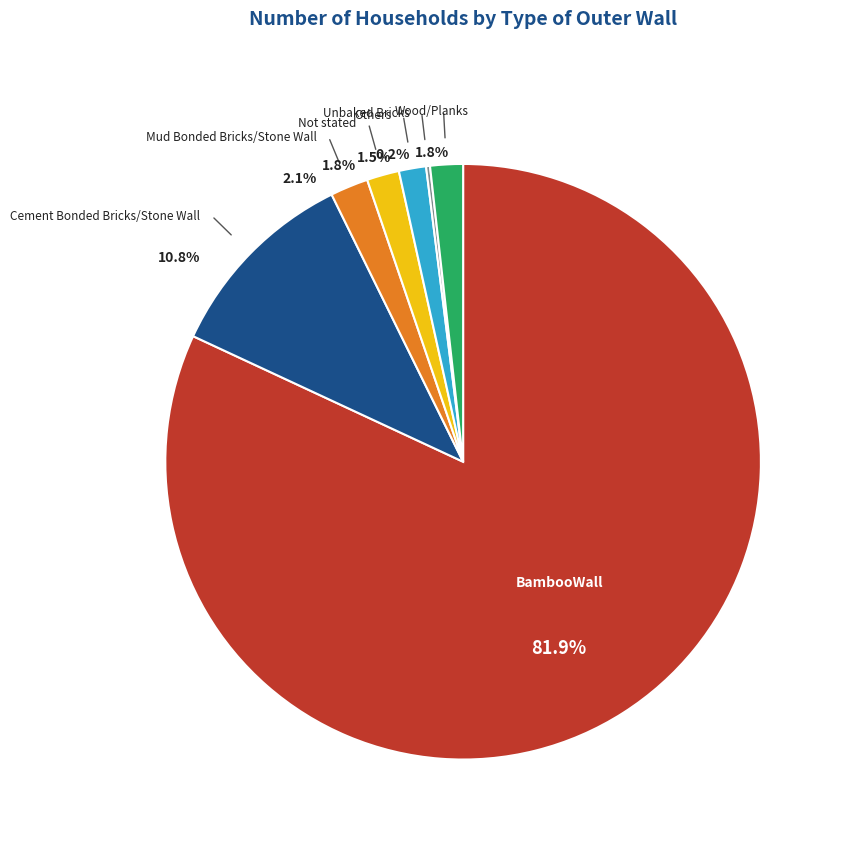

Between Not stated and Others, which is larger?

Not stated